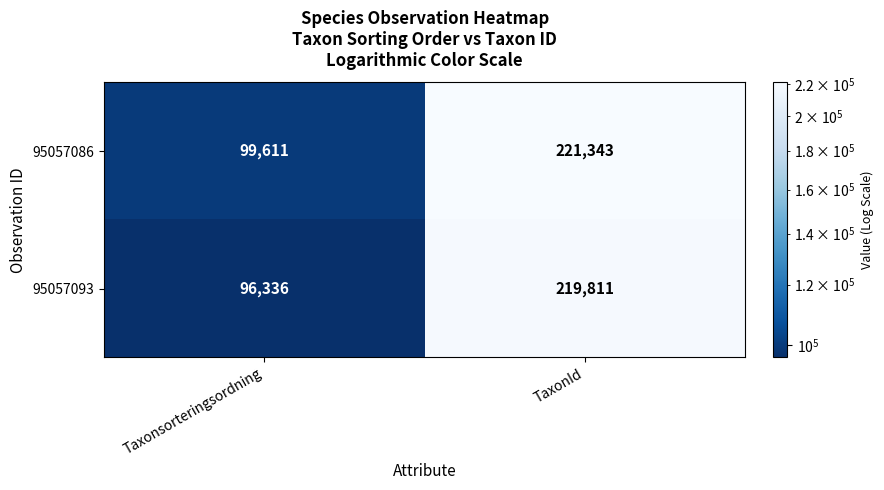

What is the difference between the 95057086 values at TaxonId and Taxonsorteringsordning?

121732